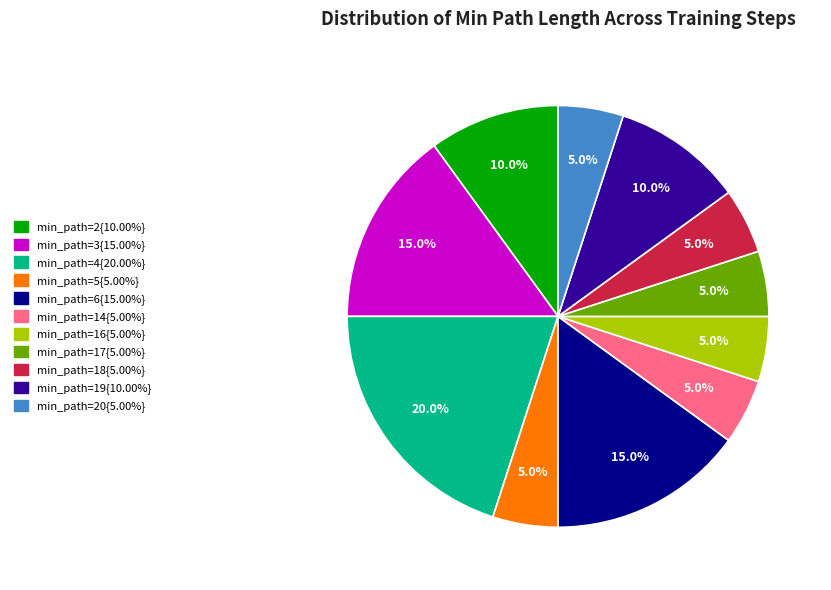

How many slices are in this pie chart?

11